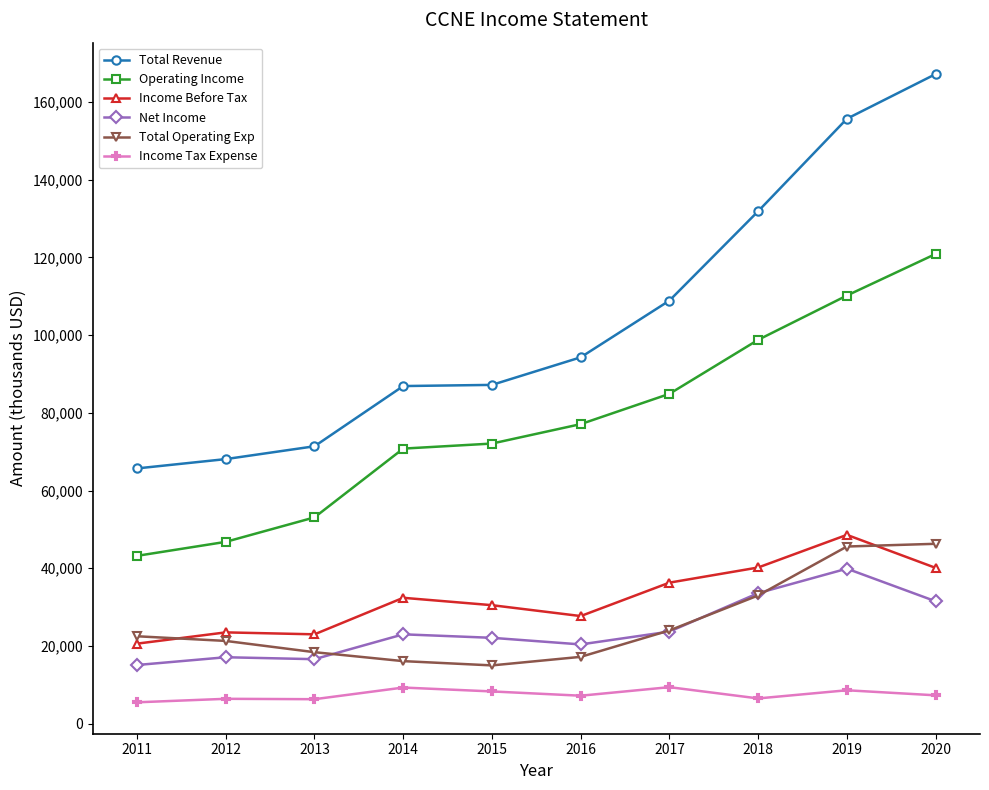

Which series has the largest range (max minus min)?

Total Revenue